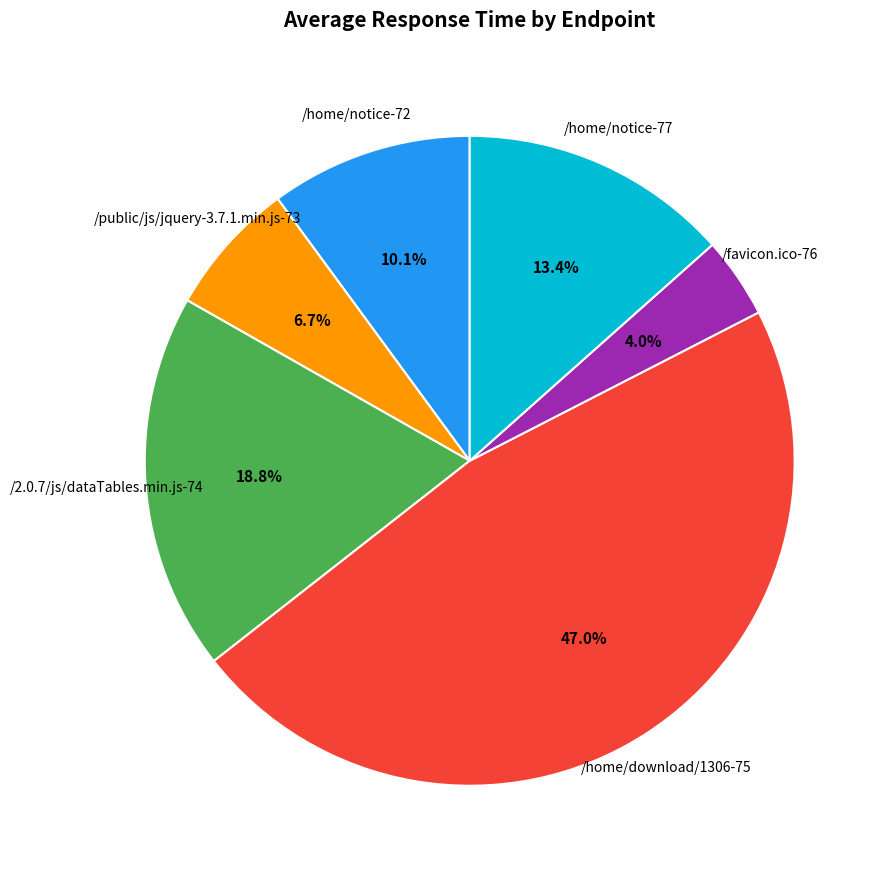

To the nearest percent, what portion does /home/notice-77 represent?

13%